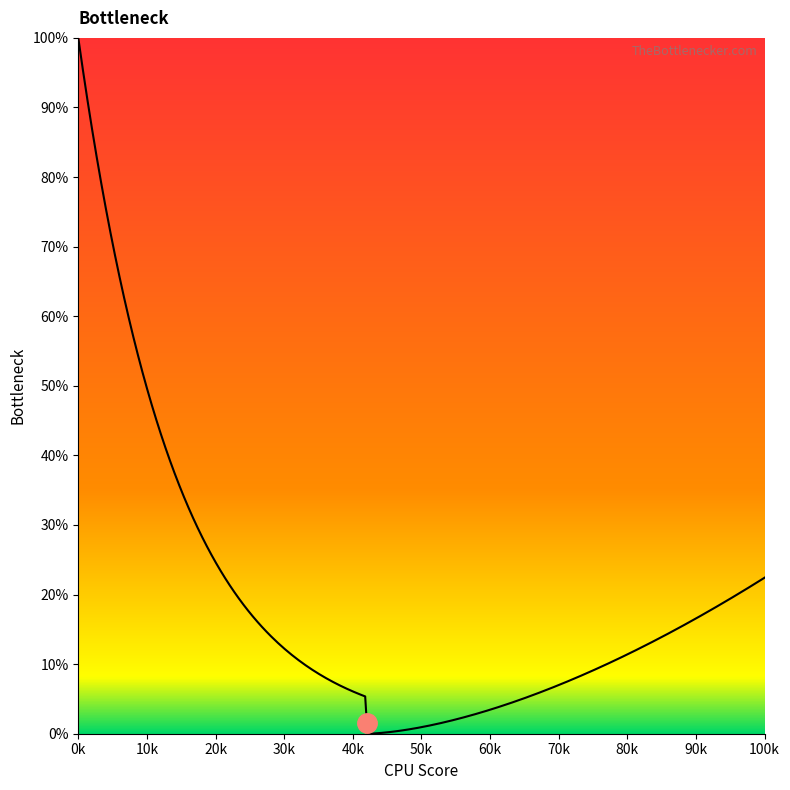

What is the difference between the maximum and minimum values?

100.0